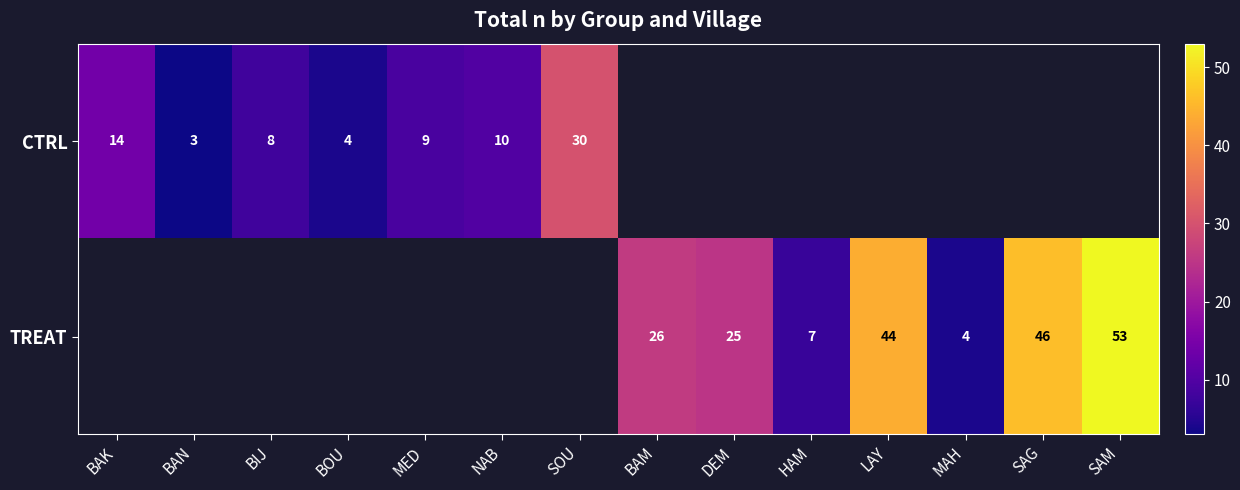

True or false: CTRL has a value of 6 at NAB.

False